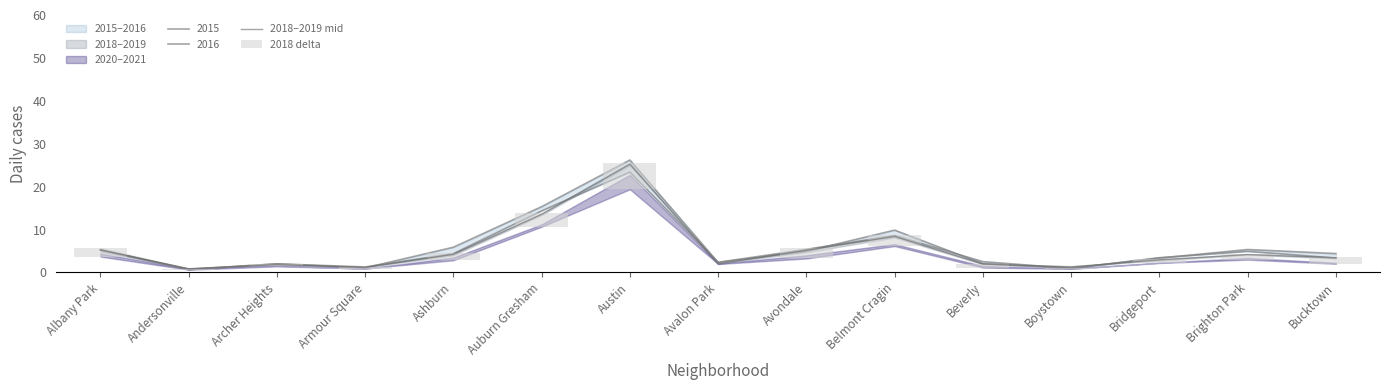

What is the difference between the highest and lowest values at Archer Heights?

1.4